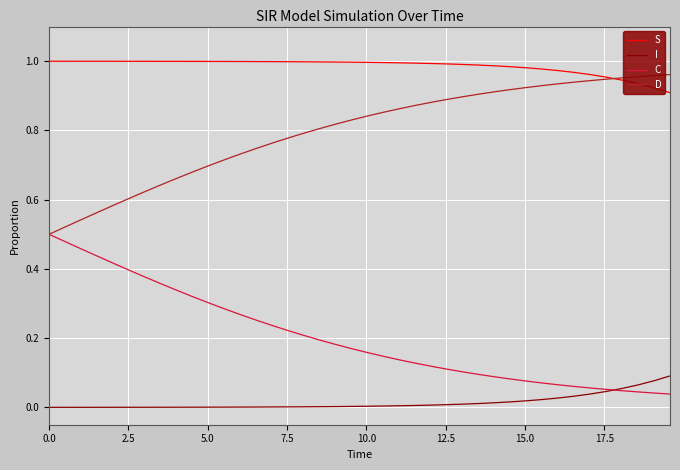

List the series in order of their overall mean, lowest first.

I, C, D, S